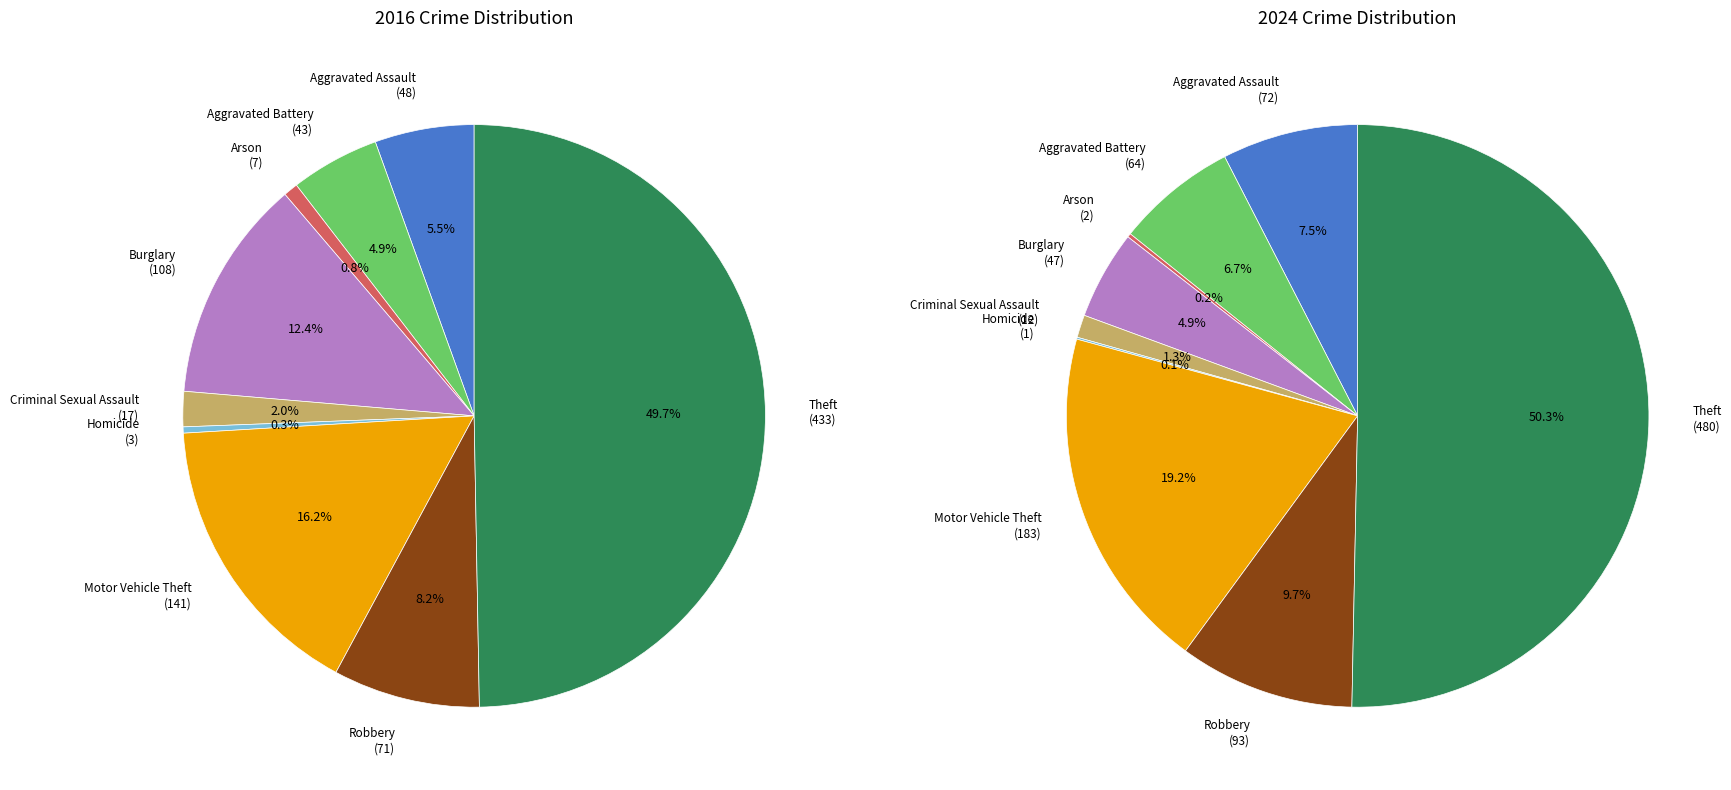

Is there any slice that represents more than half of the pie?

No